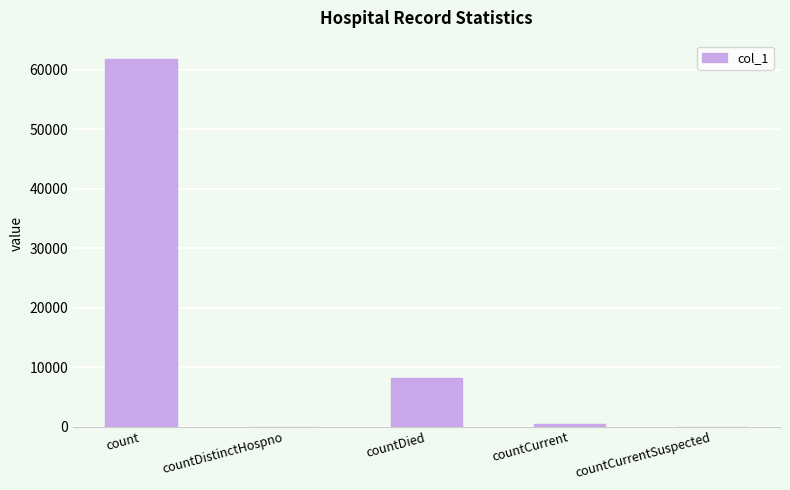

Which has a higher value, count or countDistinctHospno?

count